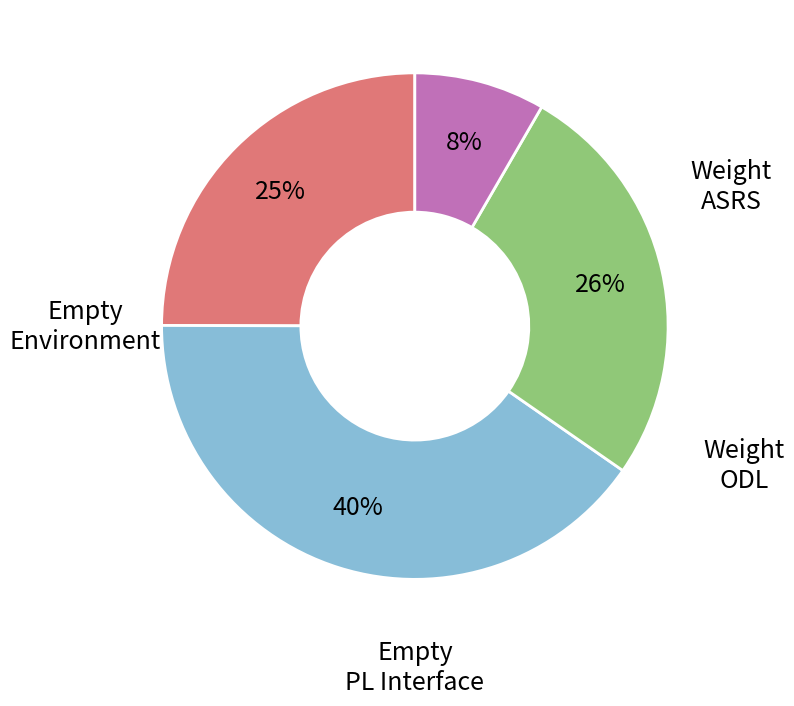

To the nearest percent, what is the difference between the largest and smallest slice percentages?

32%